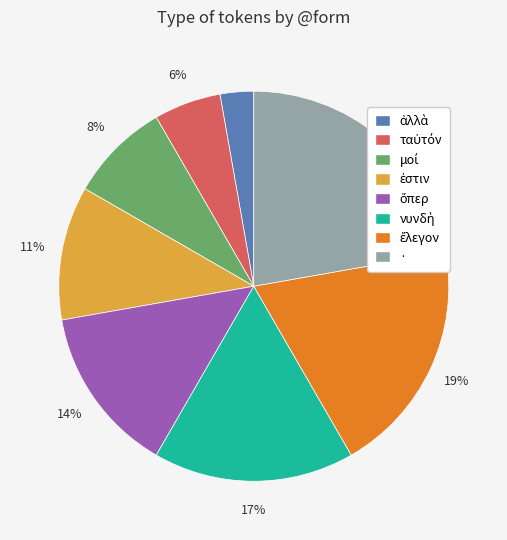

Which category has the biggest portion of the pie?

·